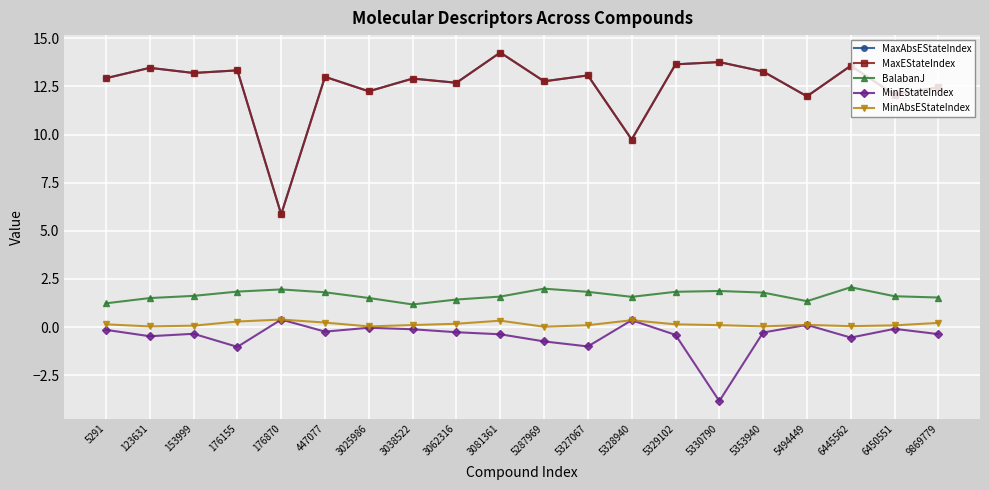

The MaxEStateIndex series shows 8.3 at 5287969. True or false?

False